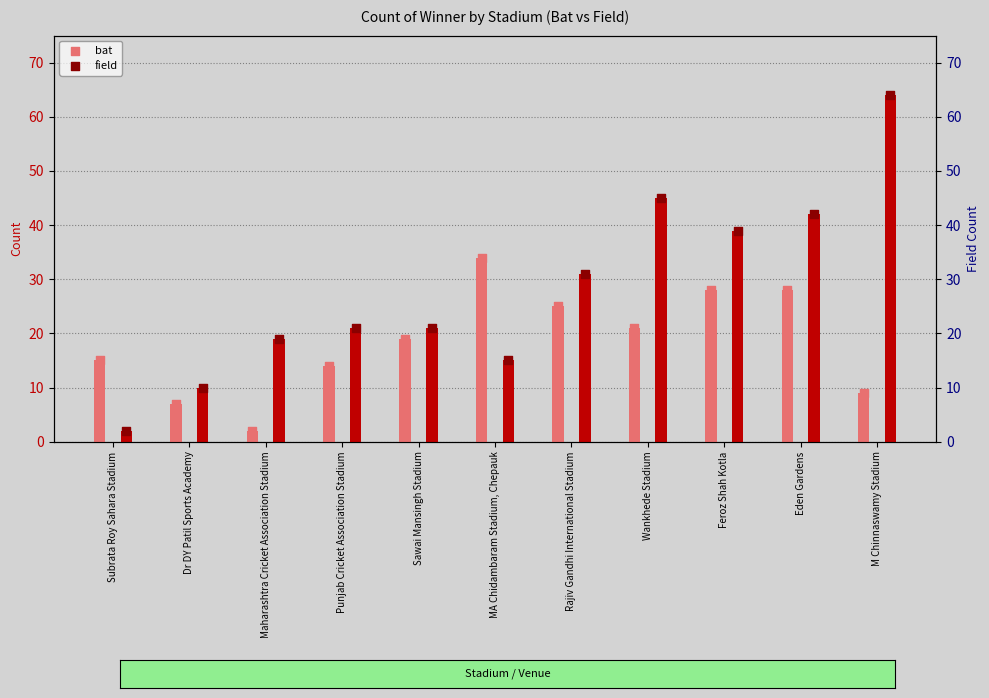

Which series contains the lowest Y value?

bat